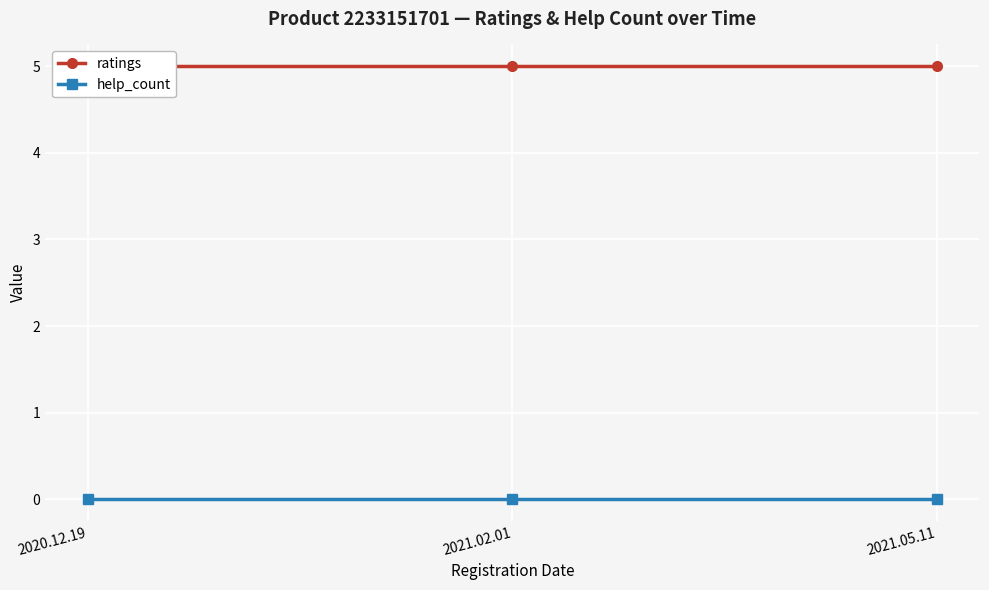

What is the label of the 2nd point from the right?

2021.02.01